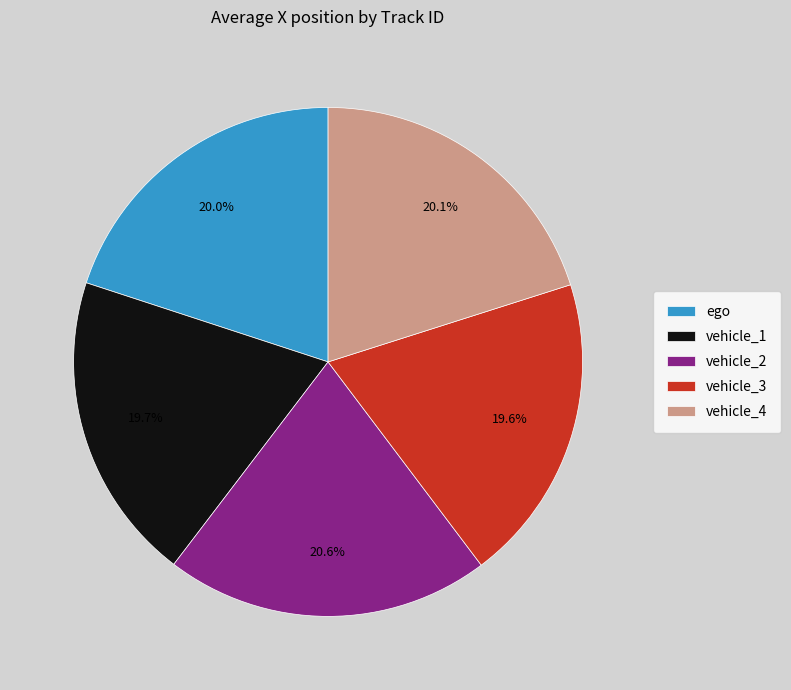

Count the number of slices in the pie.

5